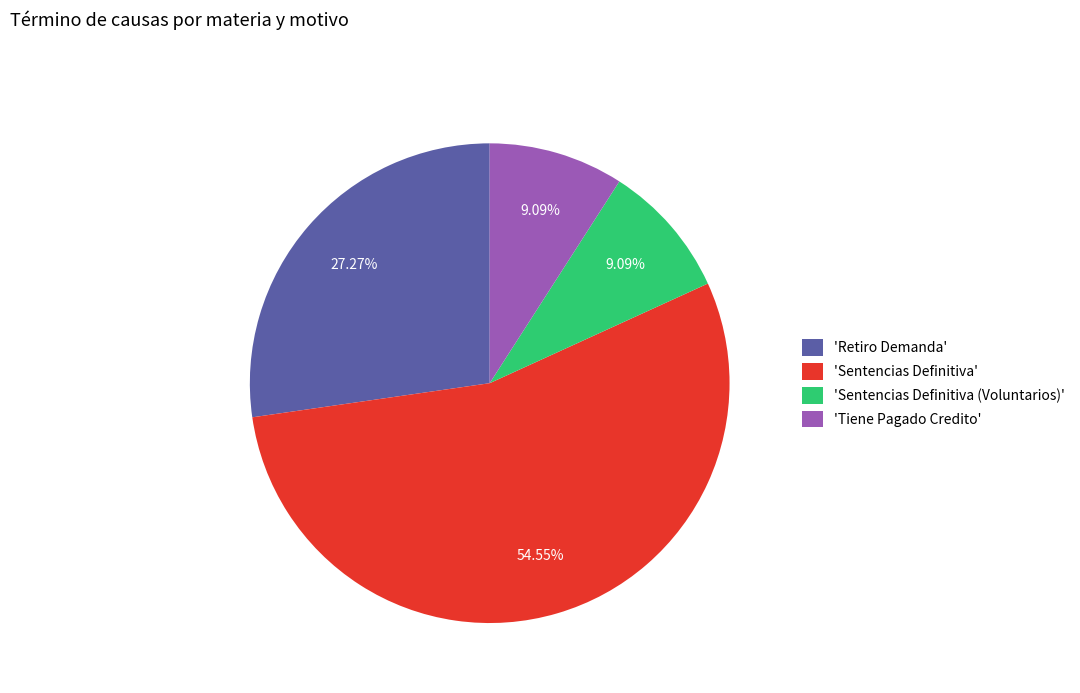

To the nearest percent, what is the average slice percentage?

25%